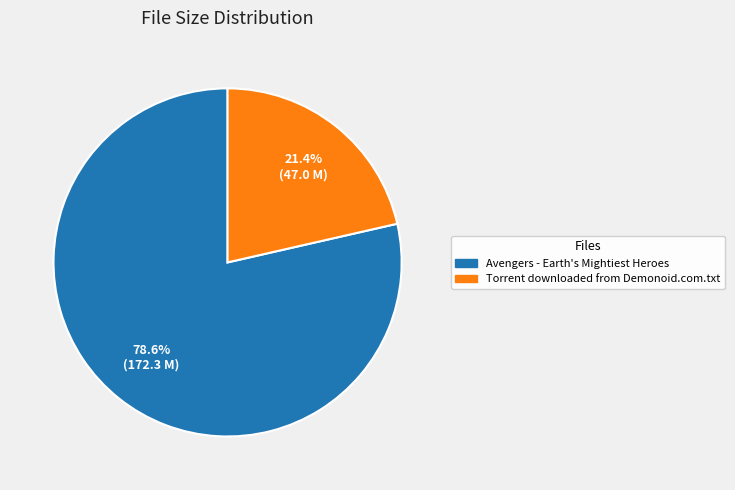

To the nearest percent, what portion does Torrent downloaded from Demonoid.com.txt represent?

21%